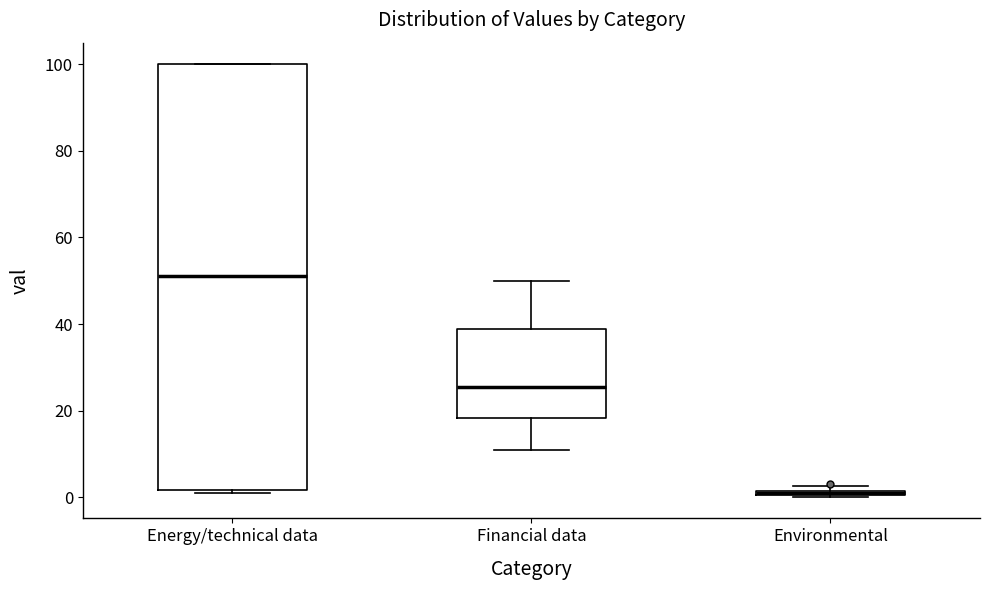

Which box is the tallest, from its lower edge to its upper edge?

Energy/technical data